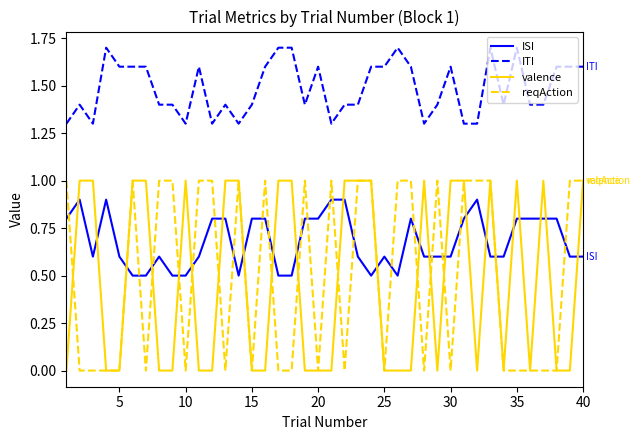

True or false: ISI has more than 1 interior local peaks.

True